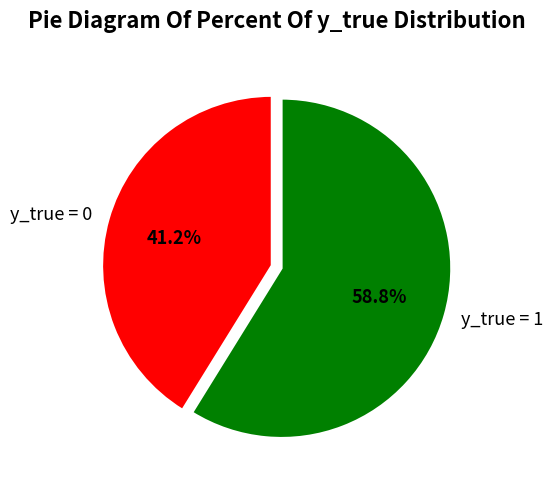

Which category has the smallest portion of the pie?

y_true = 0